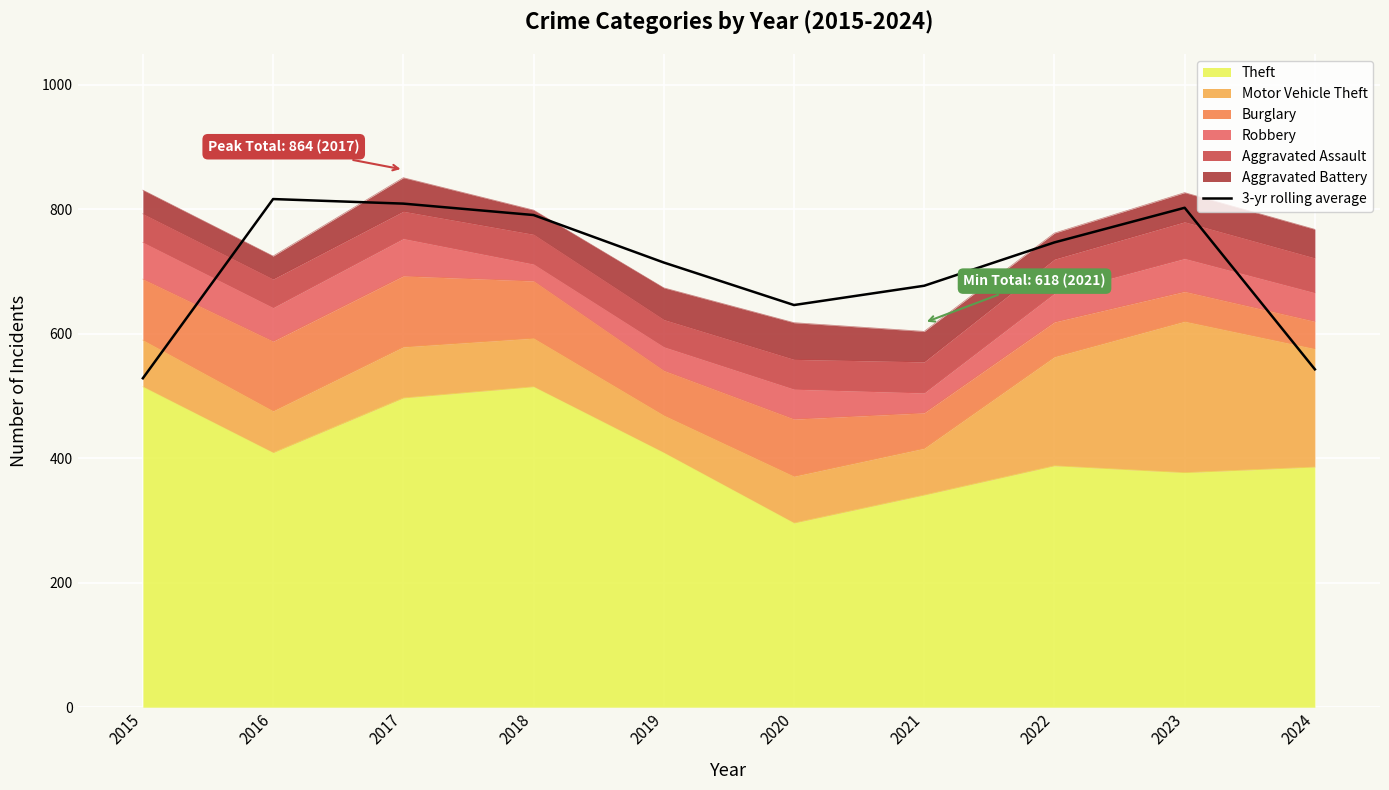

Reading left to right, list all the values displayed in this chart.

528.7	816.7	809.3	791.0	714.7	646.3	677.3	747.0	802.7	543.0